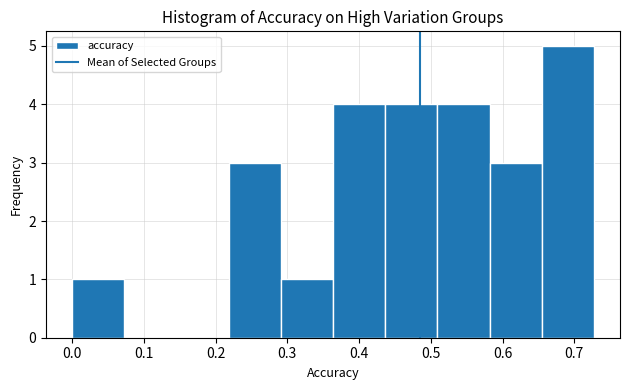

Reading left to right, transcribe this chart: for each bar, give the range it covers on the x-axis and its height. Neither the bar edges nor the heights are printed on the chart, so give them approximately, as read against the axes.

0.00 to 0.07: 1
0.07 to 0.15: 0
0.15 to 0.22: 0
0.22 to 0.29: 3
0.29 to 0.36: 1
0.36 to 0.44: 4
0.44 to 0.51: 4
0.51 to 0.58: 4
0.58 to 0.65: 3
0.65 to 0.73: 5